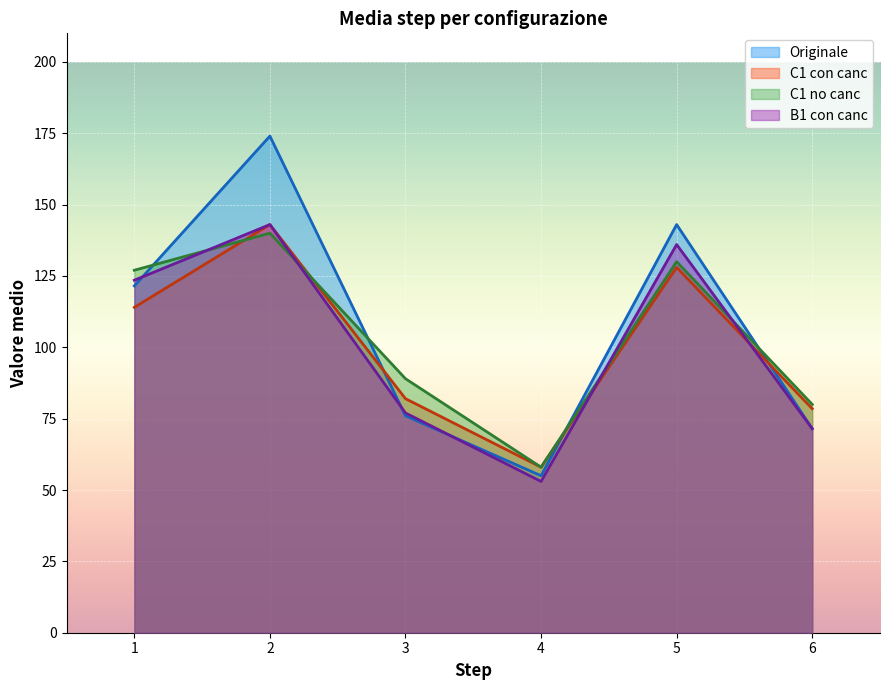

Is it true that C1 con canc equals 114.0 at 1?

True